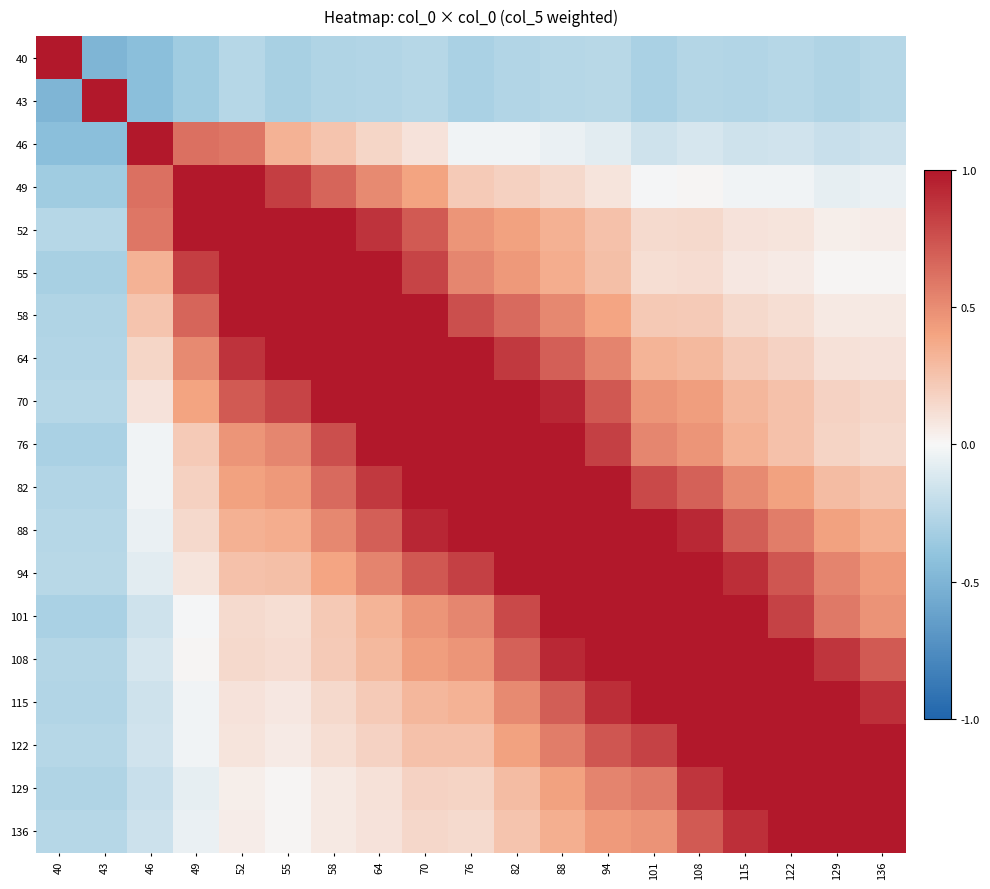

Count the number of data series in this chart.

19